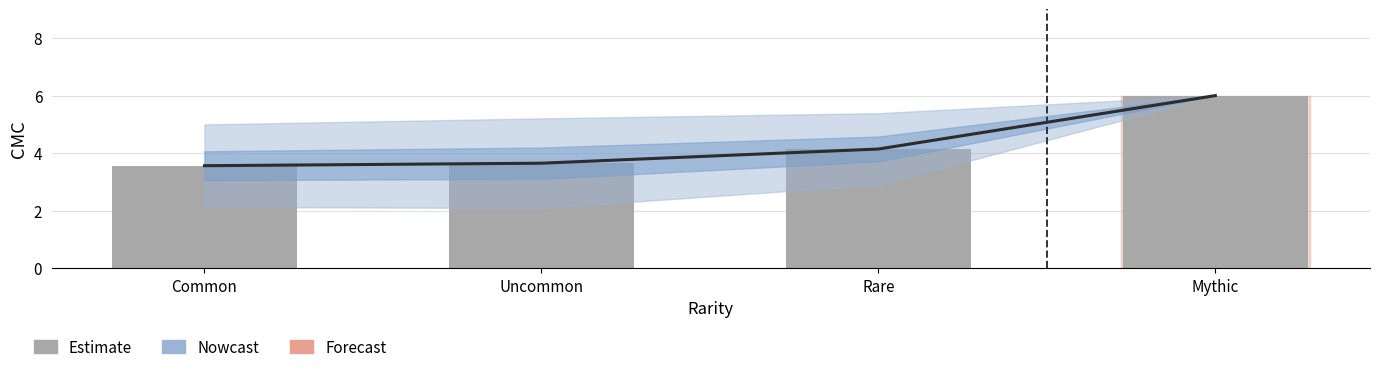

What is the sum of the values at Mythic and Uncommon?

9.7